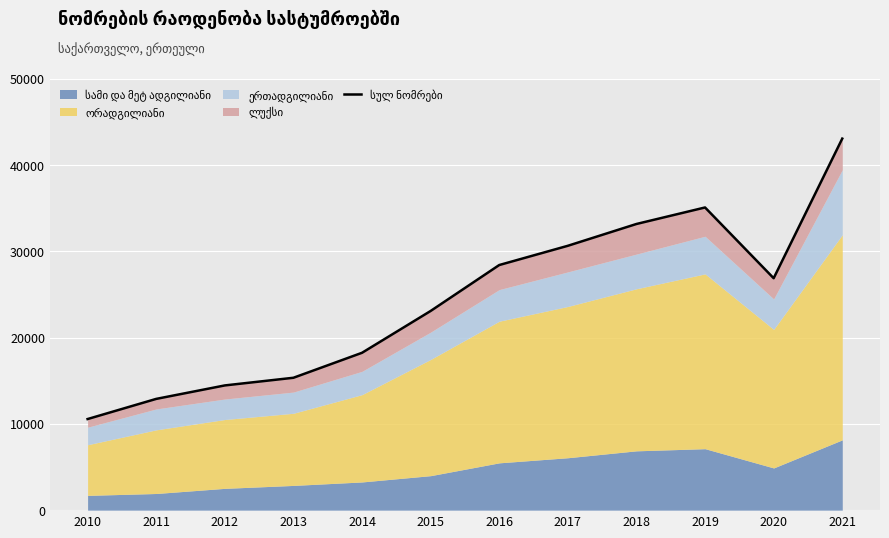

How many data points are less than 26897?

6